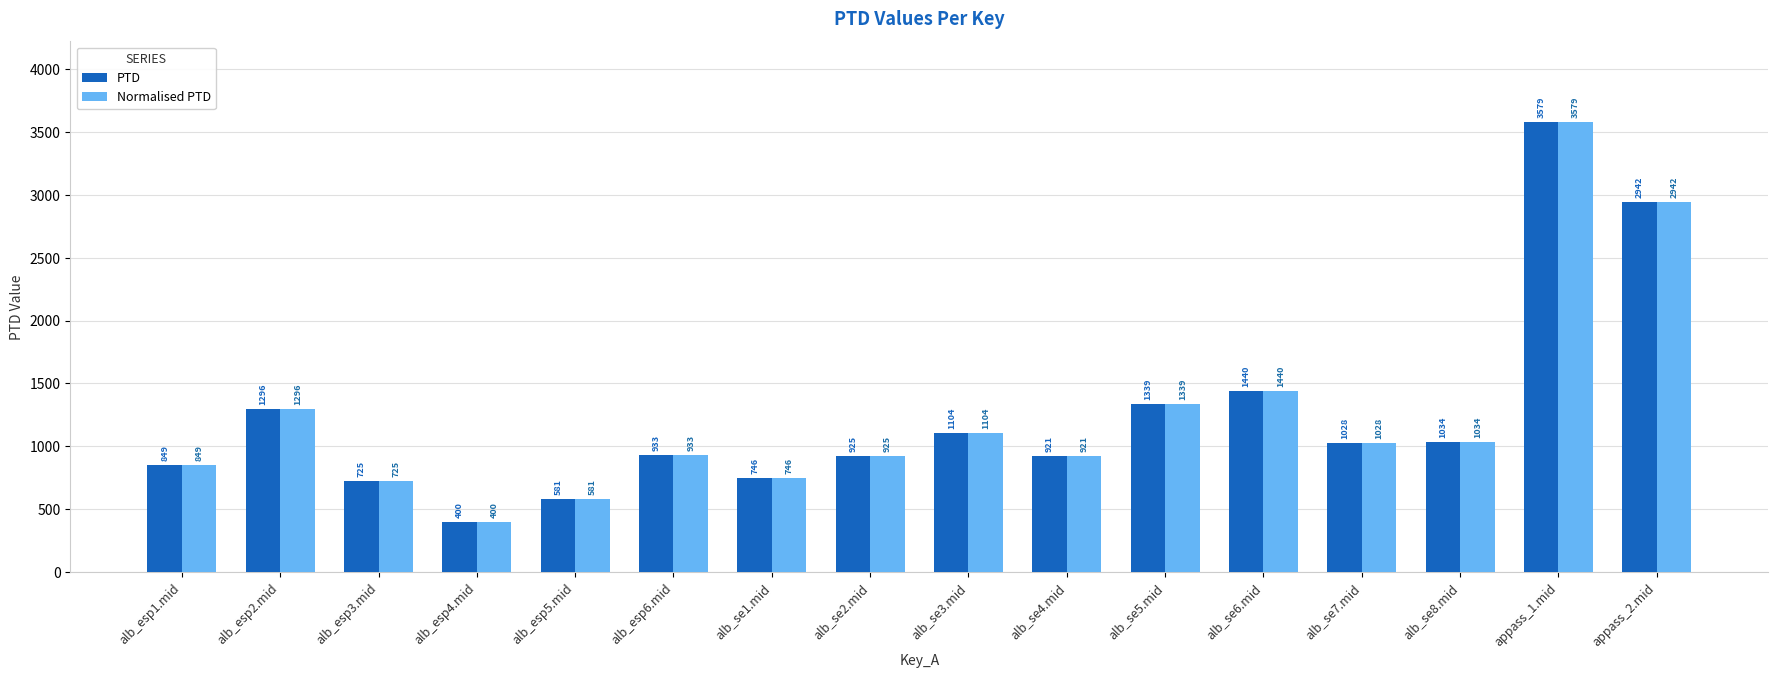

True or false: Normalised PTD has a value of 572.4 at alb_esp6.mid.

False